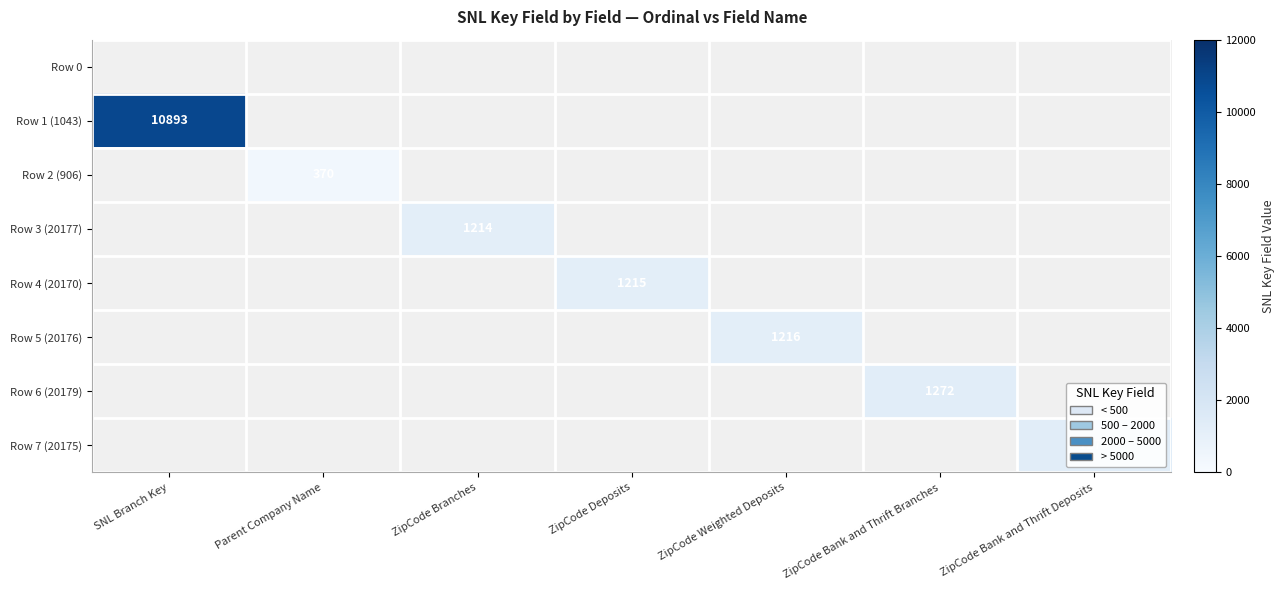

The Row 6 (20179) series shows 1272 at ZipCode Bank and Thrift Branches. True or false?

True